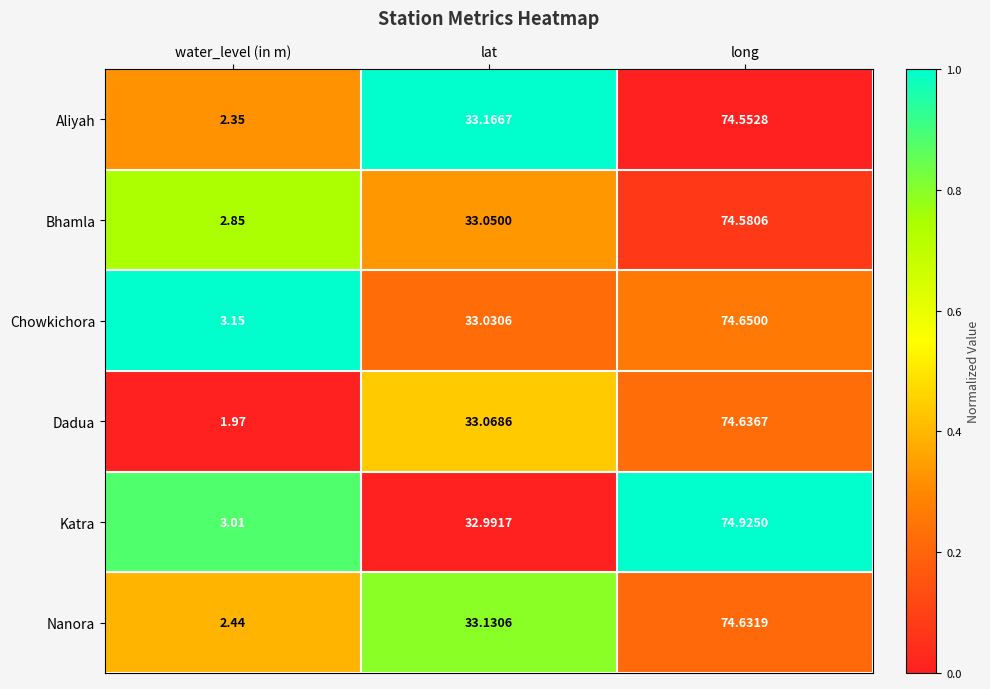

Which category has the highest value across all series?

long